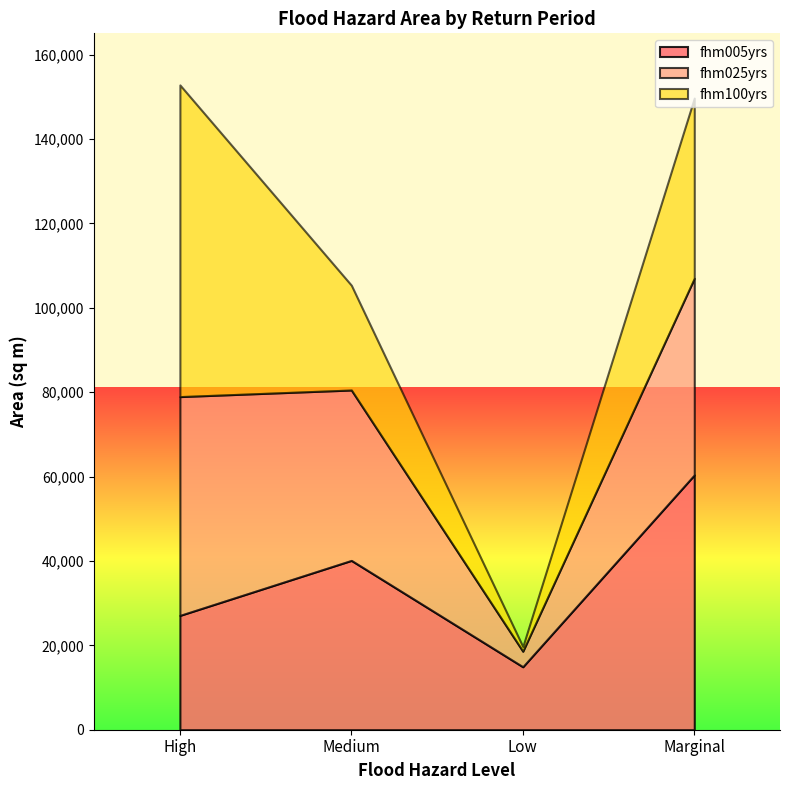

The fhm025yrs series shows 40383.9 at Medium. True or false?

True